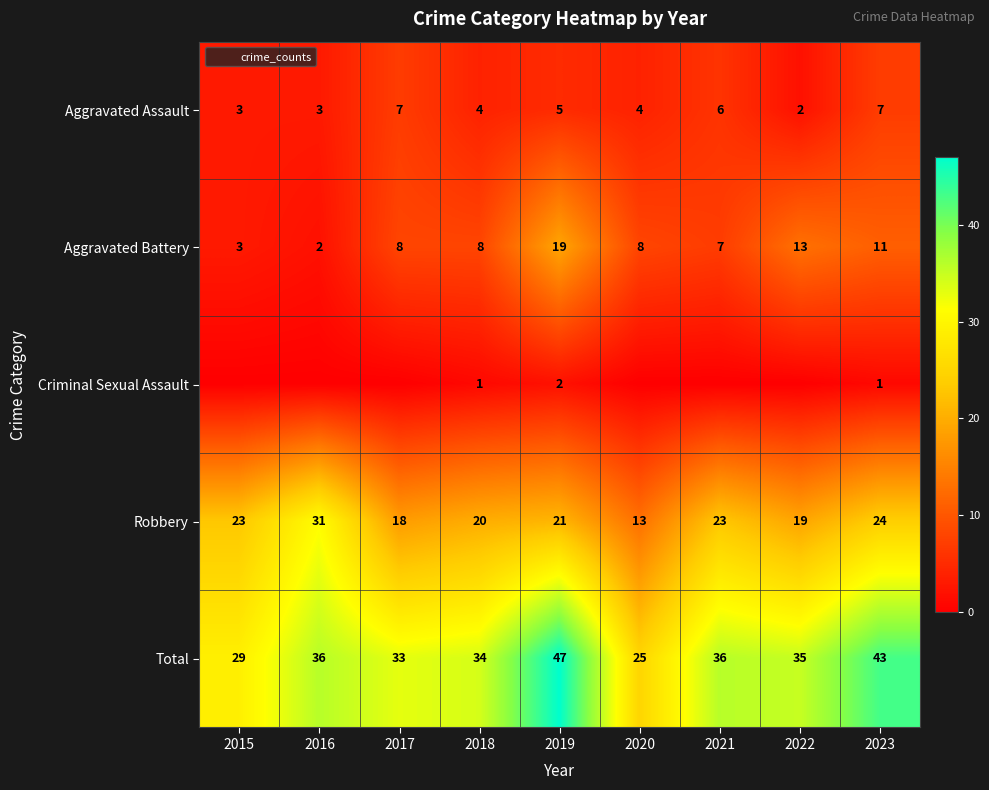

How many data points in Aggravated Assault are above 4?

4